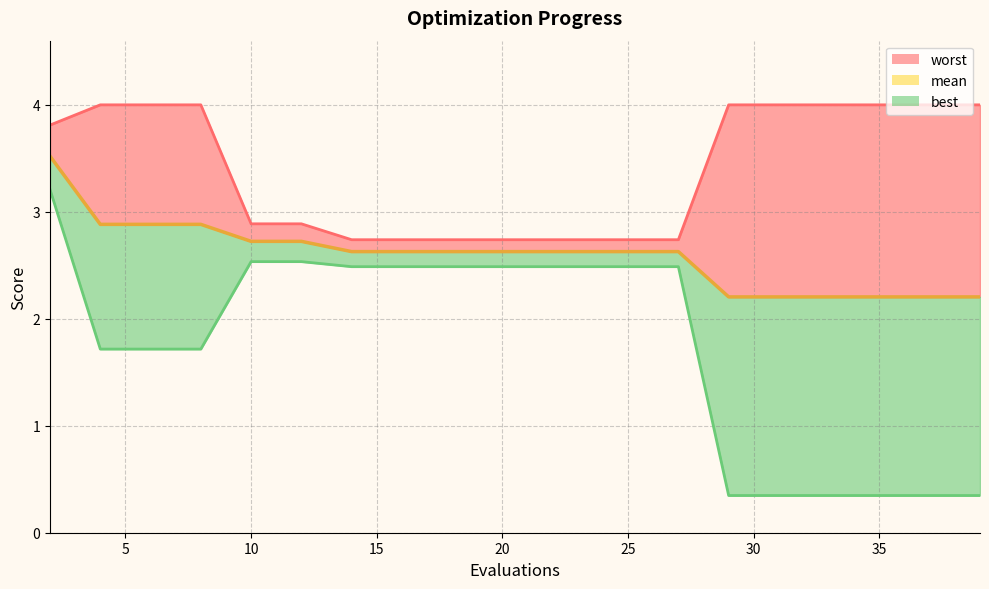

What is the average value?

2.6